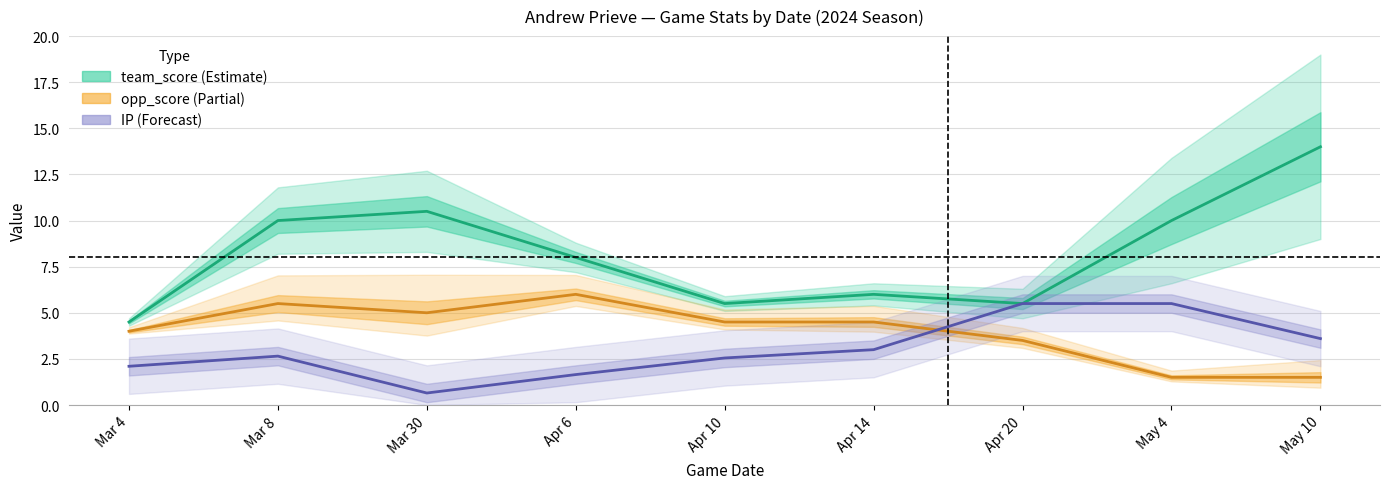

What is the smallest value displayed?

0.2